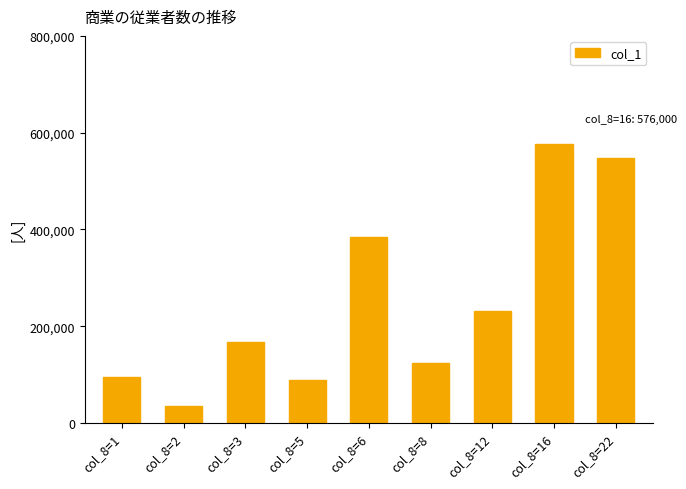

Read the value at col_8=3.

167000